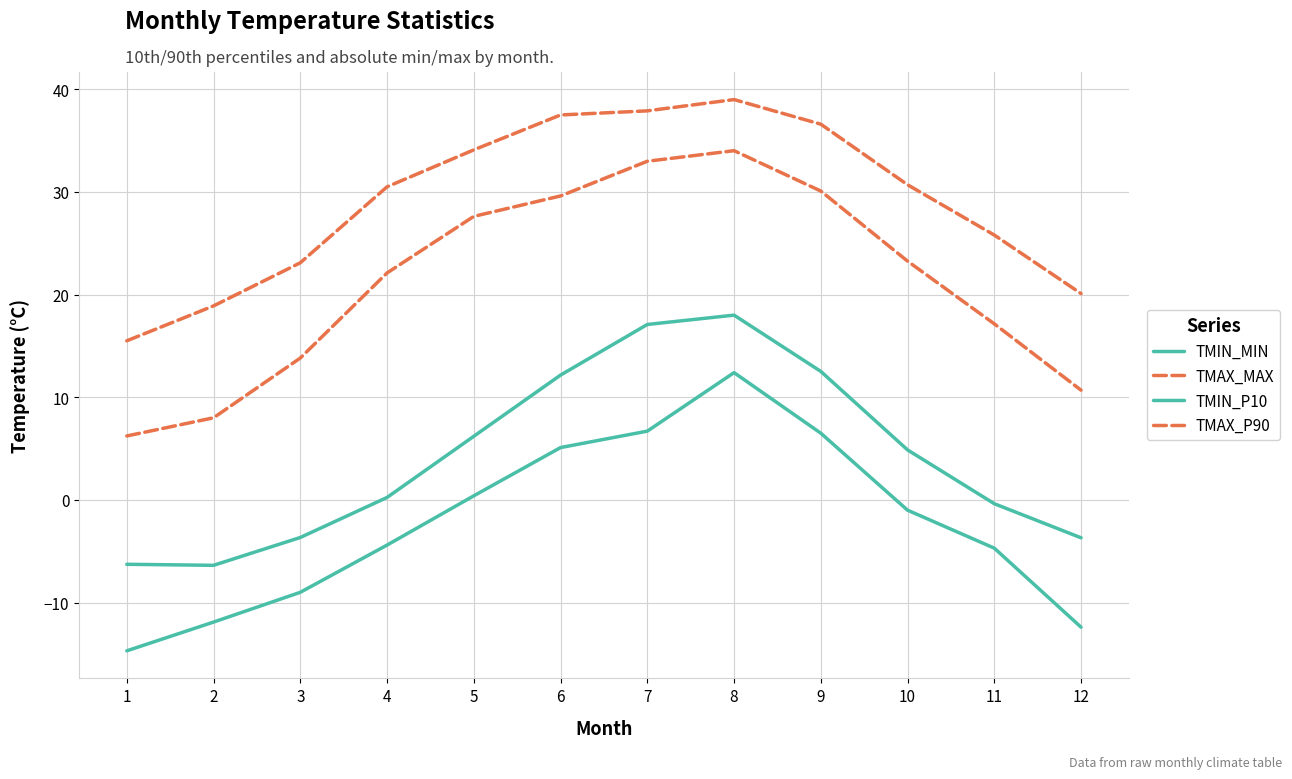

What is the difference between the maximum and minimum values in the TMIN_MIN series?

27.1